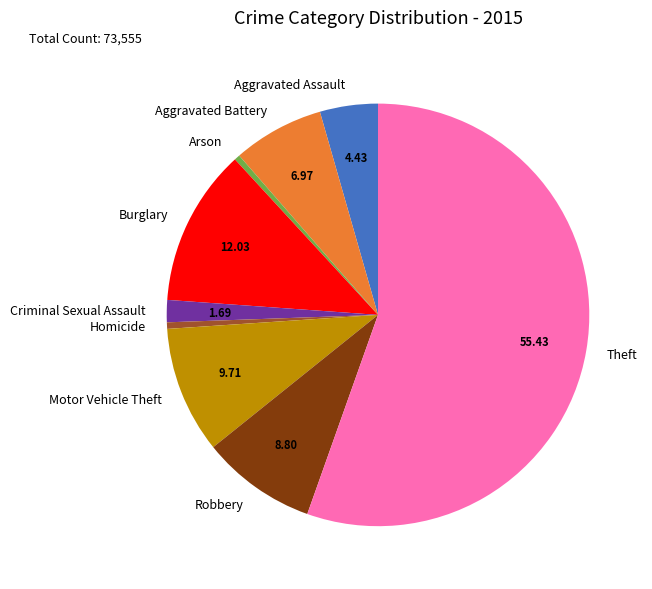

Between Theft and Burglary, which is larger?

Theft